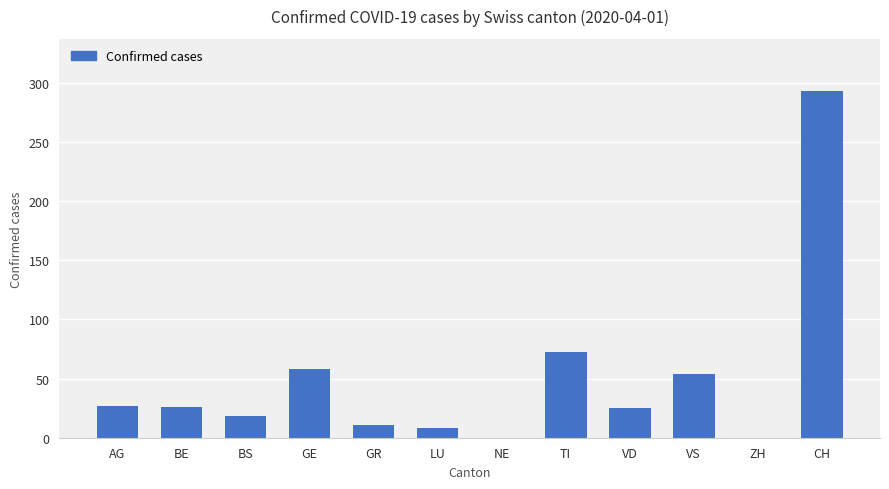

What is the maximum value shown in the chart?

293